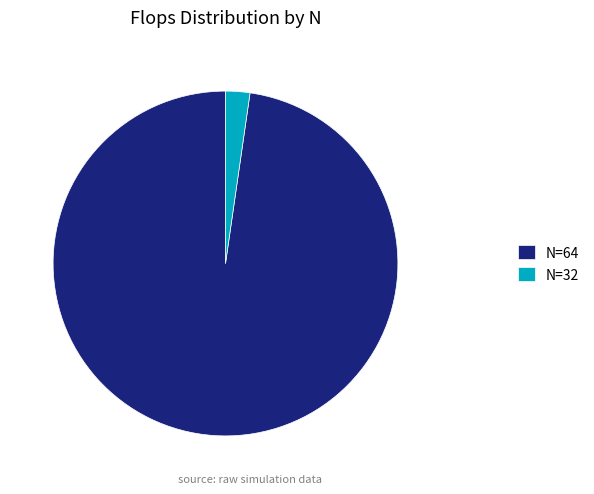

Is there any slice that represents more than half of the pie?

Yes